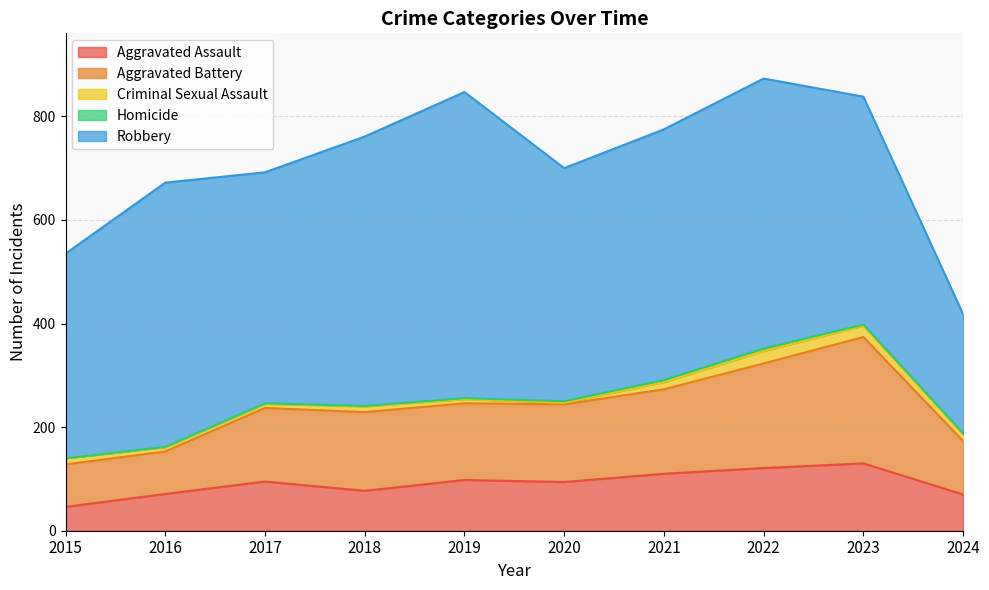

Reading left to right, transcribe all the data shown in this chart.

Aggravated Assault: 2015=46	2016=71	2017=95	2018=77	2019=98	2020=94	2021=110	2022=121	2023=130	2024=70
Aggravated Battery: 2015=82	2016=82	2017=142	2018=152	2019=148	2020=150	2021=163	2022=202	2023=244	2024=103
Criminal Sexual Assault: 2015=12	2016=8	2017=8	2018=11	2019=8	2020=3	2021=14	2022=24	2023=22	2024=13
Homicide: 2015=0	2016=1	2017=1	2018=1	2019=2	2020=3	2021=4	2022=5	2023=2	2024=2
Robbery: 2015=395	2016=510	2017=446	2018=520	2019=591	2020=450	2021=484	2022=521	2023=440	2024=230